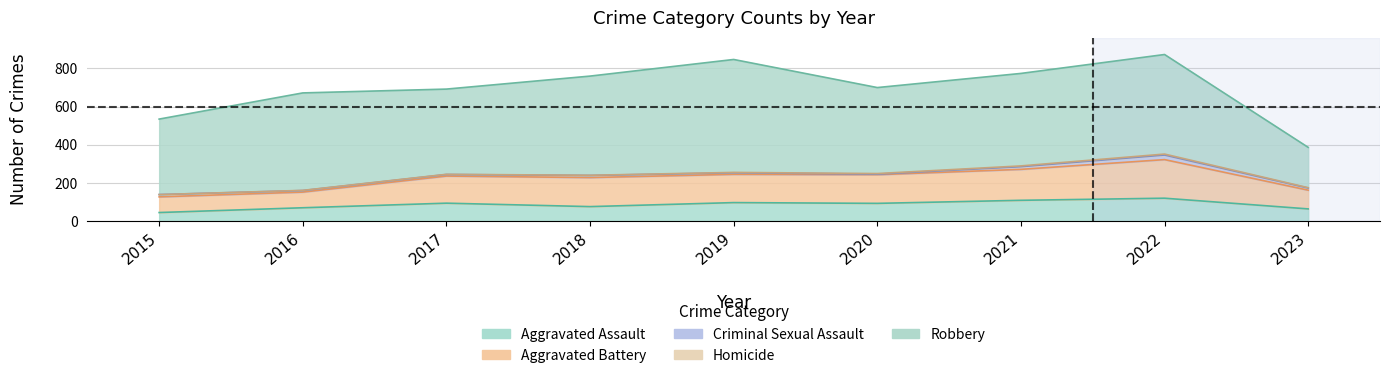

Where is Aggravated Battery nearest to the value 142?

2017